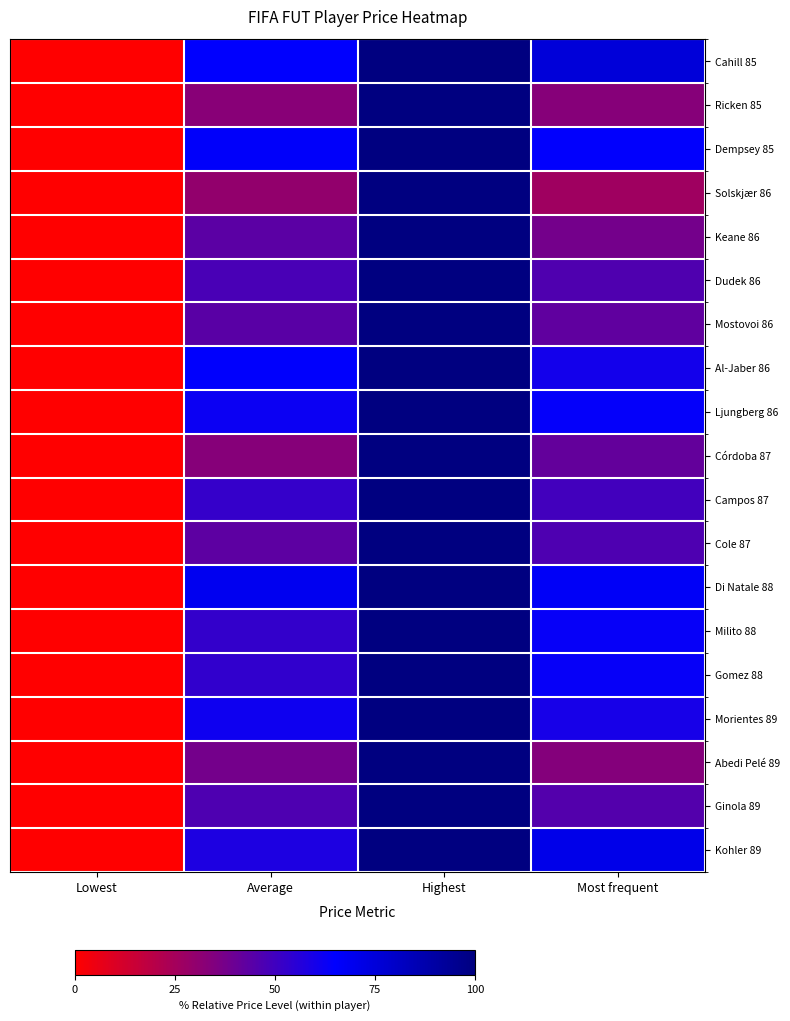

What is the total value across all series at Most frequent?

991.0